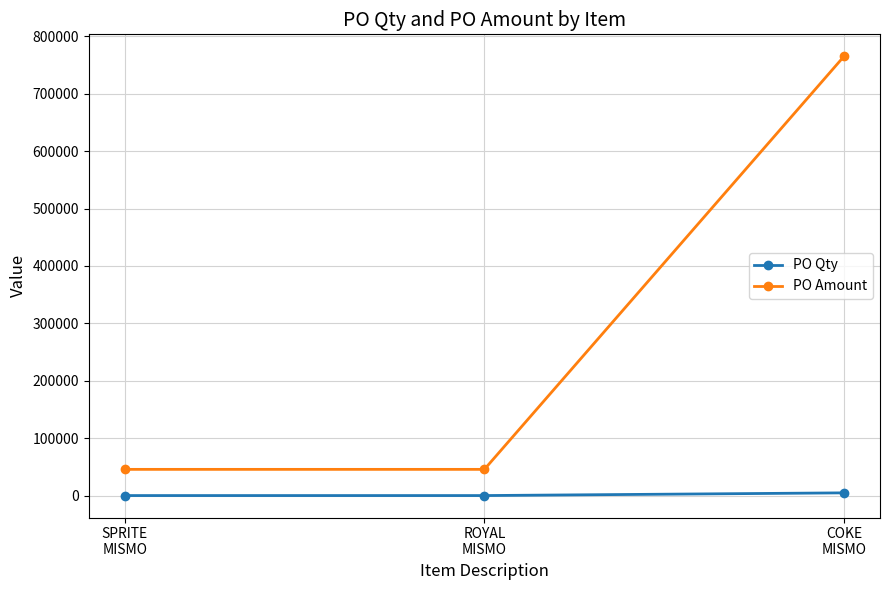

What value does the PO Amount series have at SPRITE
MISMO, to the nearest 100?

45900